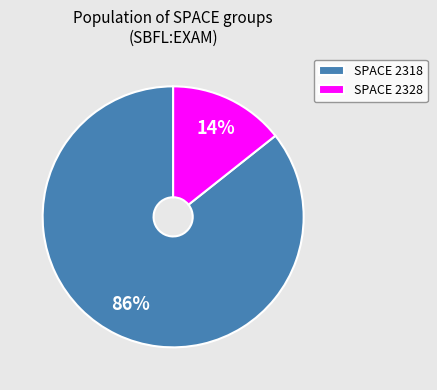

What is the smallest slice in the pie chart?

SPACE 2328